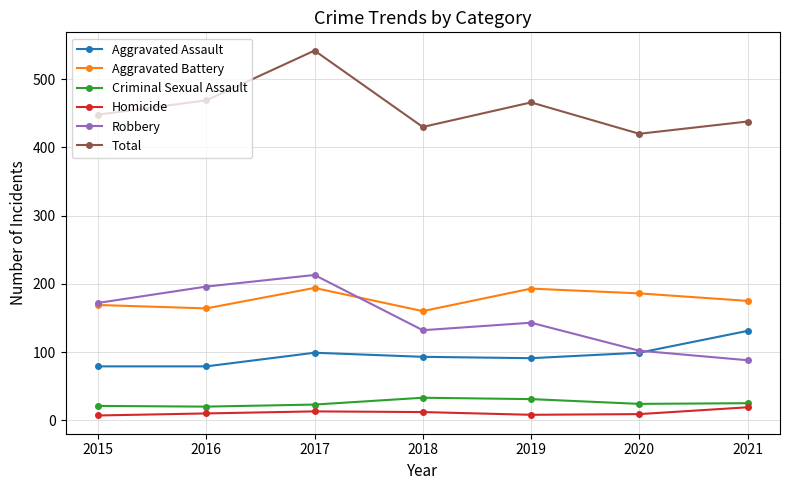

At how many categories does at least one series exceed 295?

7